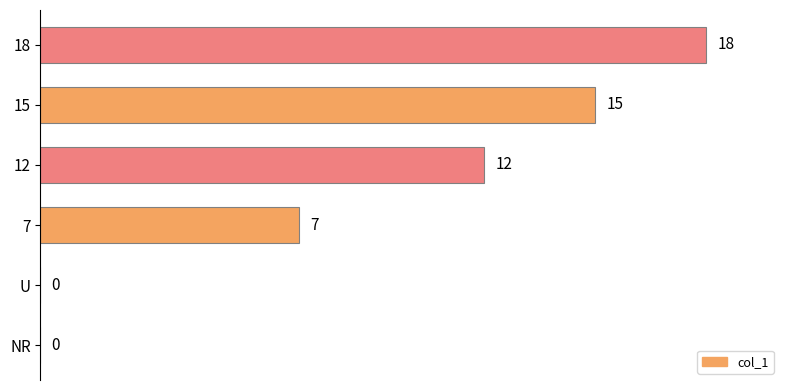

What is the sum of all values?

52